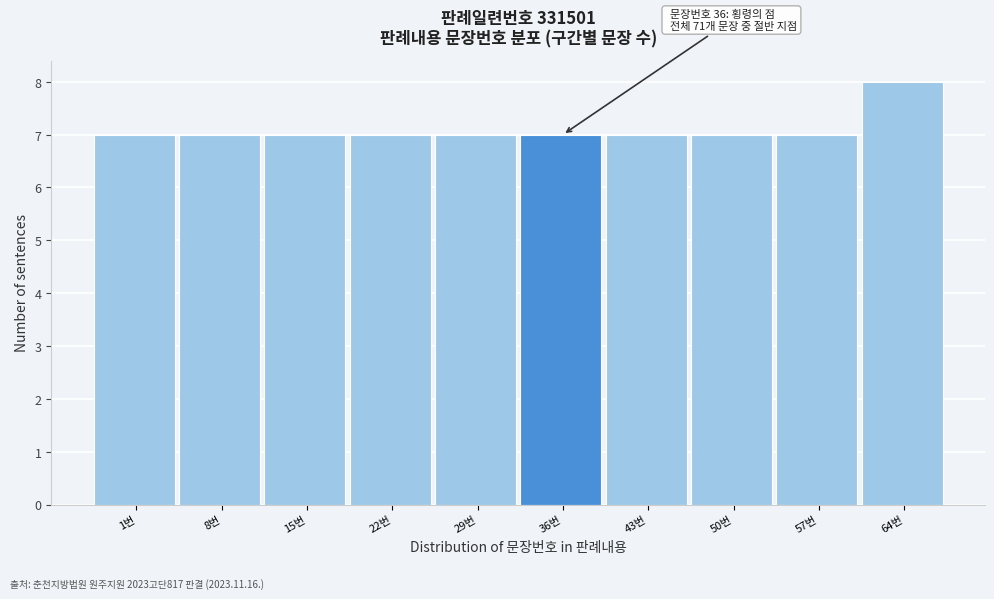

Reading left to right, extract all data points from this chart.

7	7	7	7	7	7	7	7	7	8